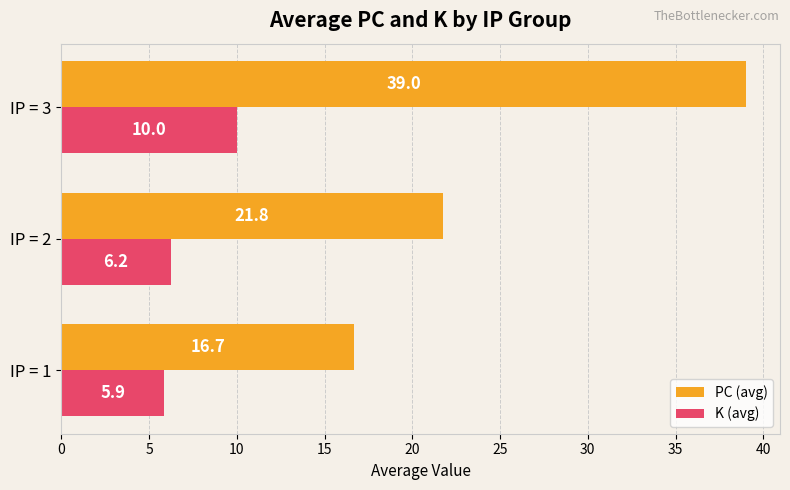

Rank the series by their maximum value, from highest to lowest.

PC (avg), K (avg)